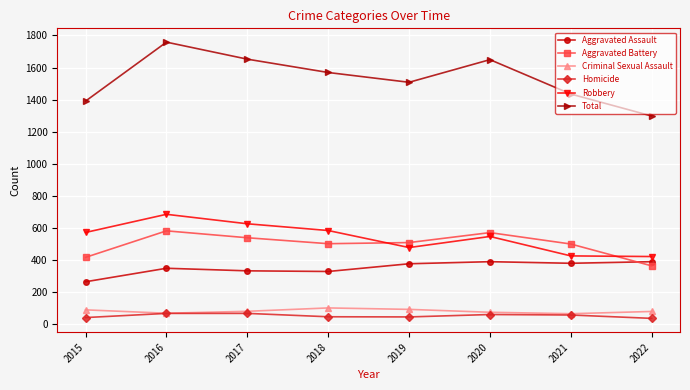

At how many categories does at least one series exceed 1026?

8